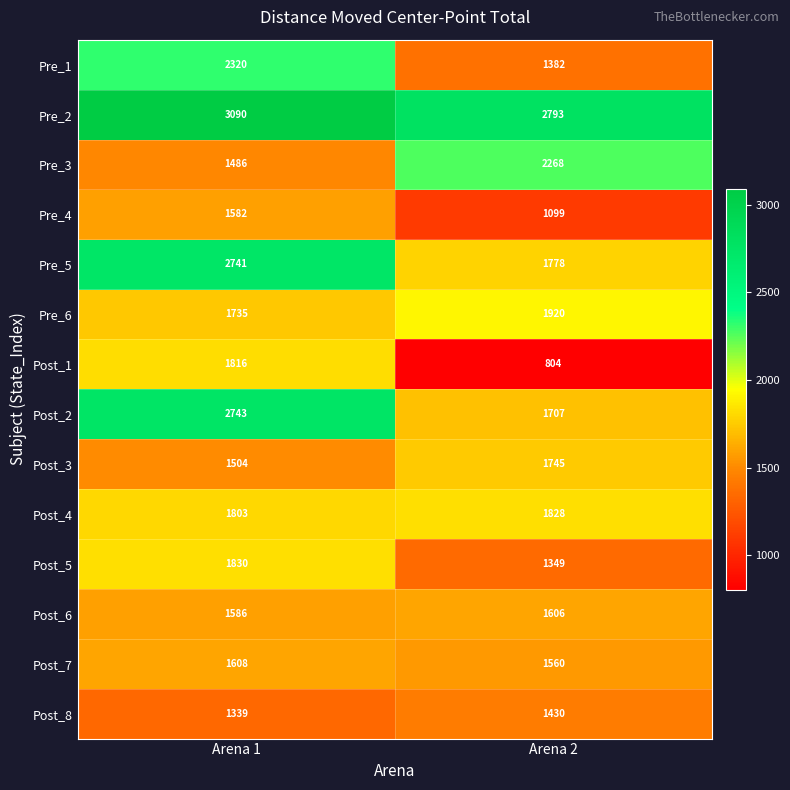

What is the smallest value displayed?

804